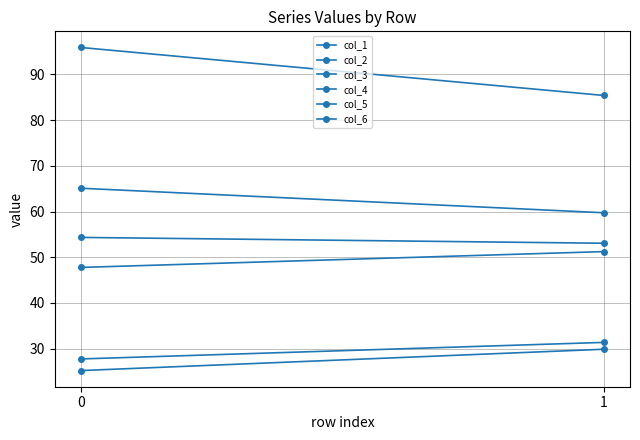

Reading left to right, what are all the values shown in this chart?

col_1: 25.2	29.9
col_2: 65.1	59.7
col_3: 95.9	85.4
col_4: 47.8	51.2
col_5: 27.7	31.4
col_6: 54.3	53.1